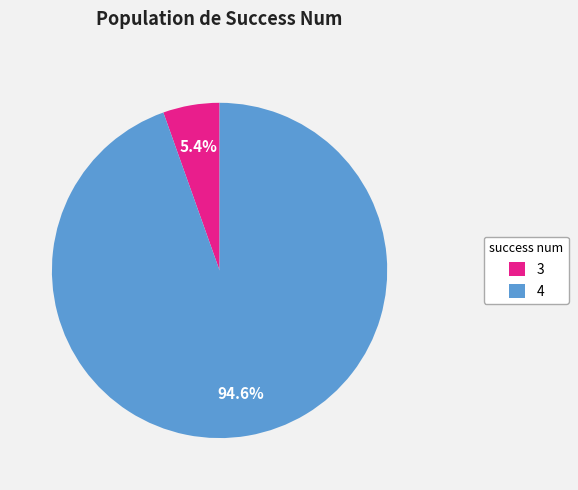

To the nearest percent, what portion does 4 represent?

95%